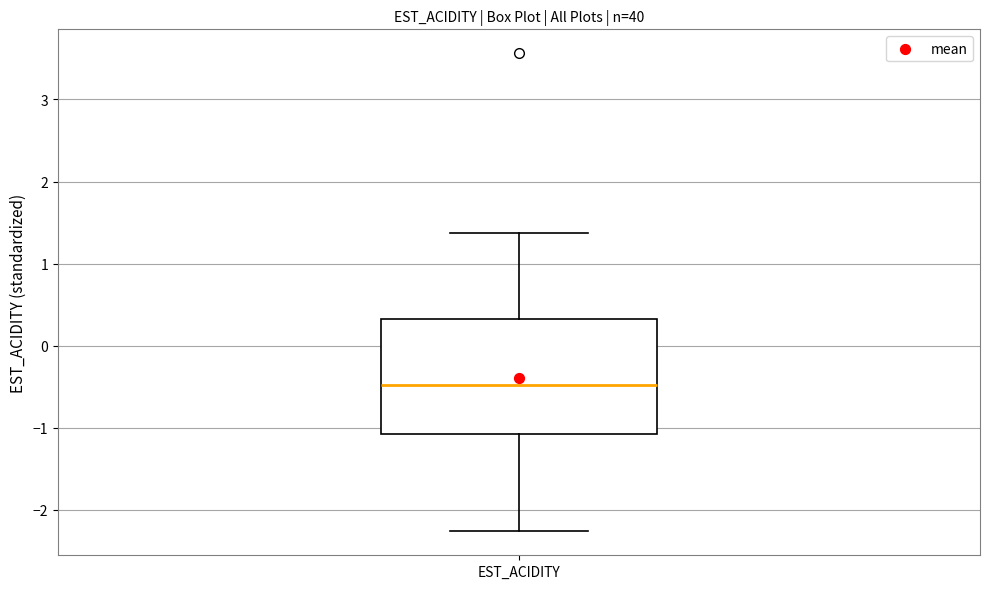

Read this box plot against the y-axis: the position of the median line, the range covered by the box, and the ends of both whiskers. The values are not printed on the chart, so give them approximately, as read against the axis.

median -0.5, box -1.1 to 0.3, whiskers -2.3 to 1.4